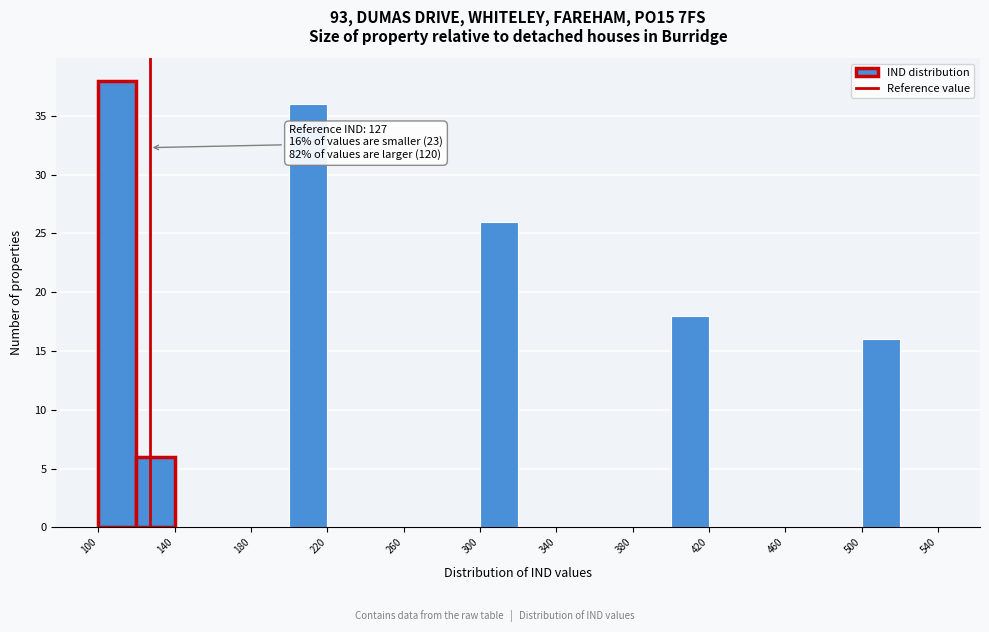

Over which range of the x-axis is the bar tallest?

100 to 120